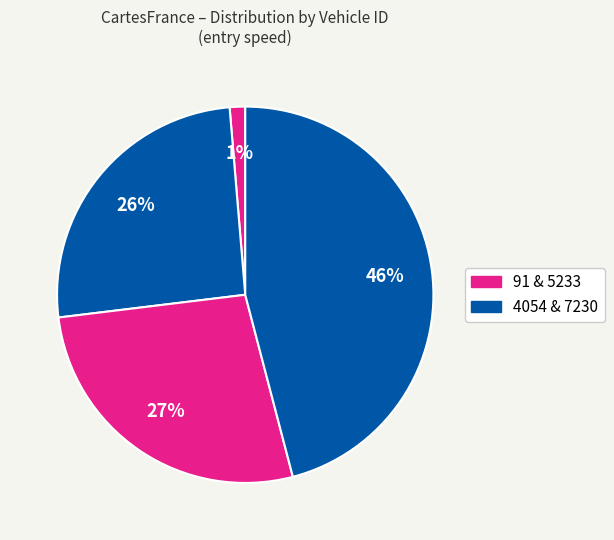

To the nearest percent, what is the average slice percentage?

25%